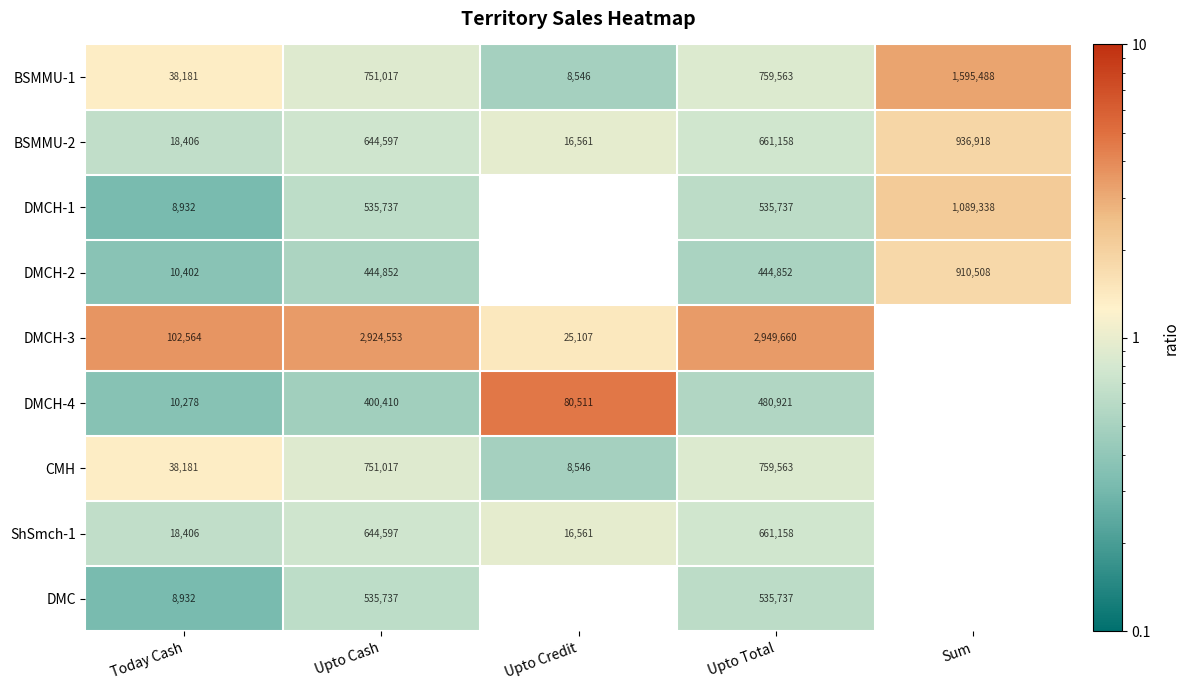

List the labels in order of BSMMU-2 value, largest first.

Sum, Upto Total, Upto Cash, Today Cash, Upto Credit